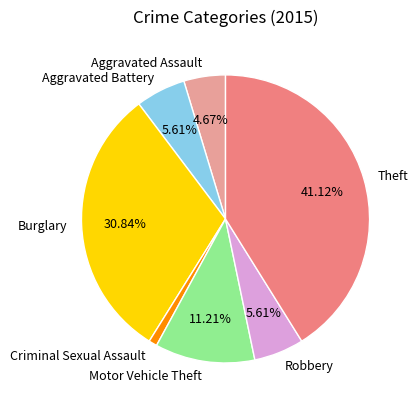

Is it true that Criminal Sexual Assault is 11% of the pie?

False